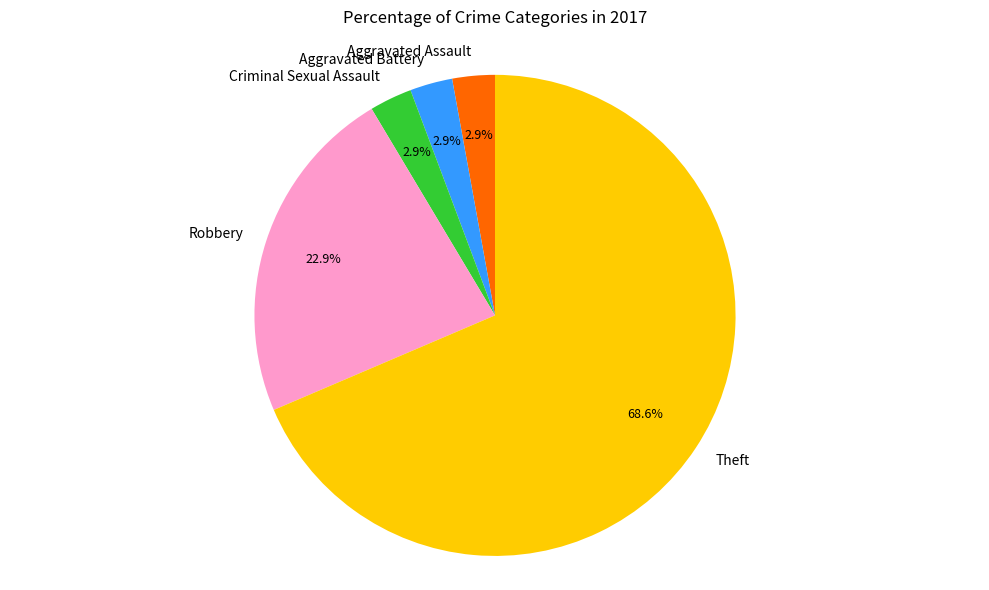

Combined, do Robbery and Aggravated Assault account for over 50%?

No